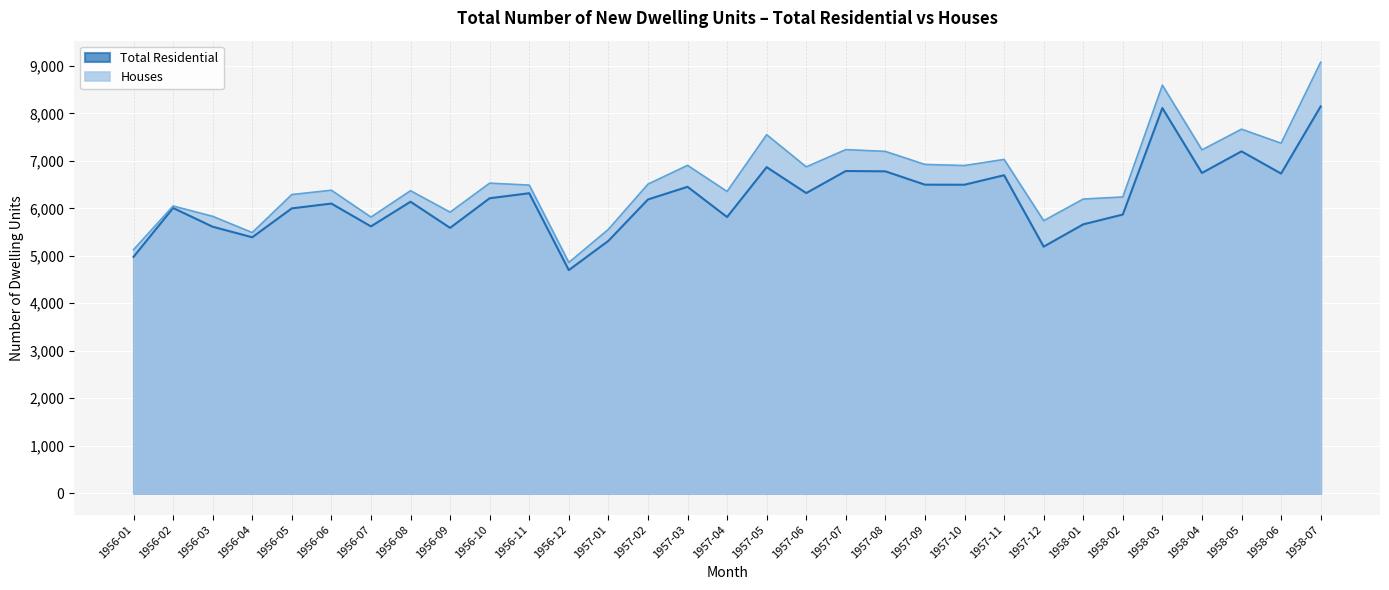

True or false: Houses and Total Residential intersect in this chart.

False